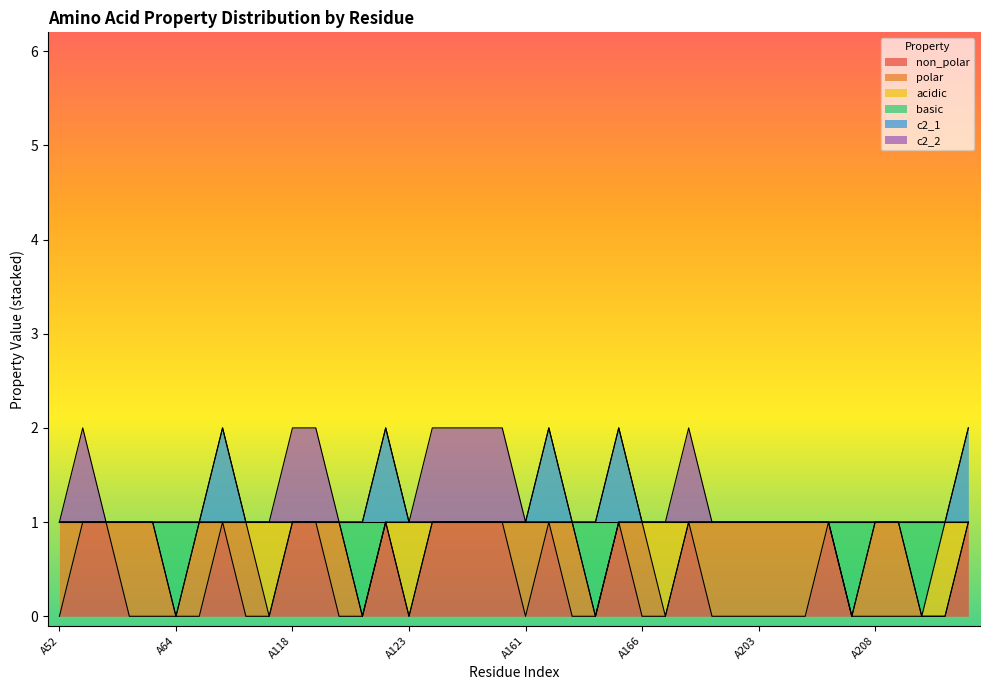

The non_polar series shows 0 at A167. True or false?

False